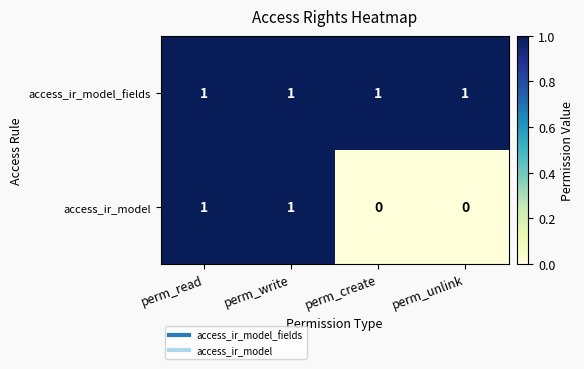

Which series has the widest spread of values?

access_ir_model